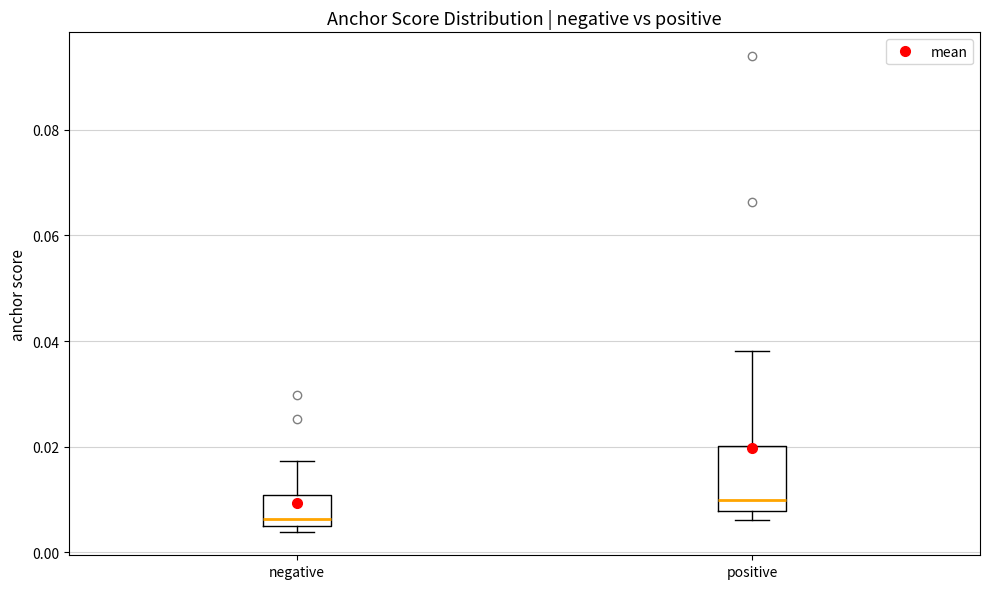

Where is the upper edge of the box for positive on the y-axis? The values are not printed on the chart, so give them approximately, as read against the axis.

0.020